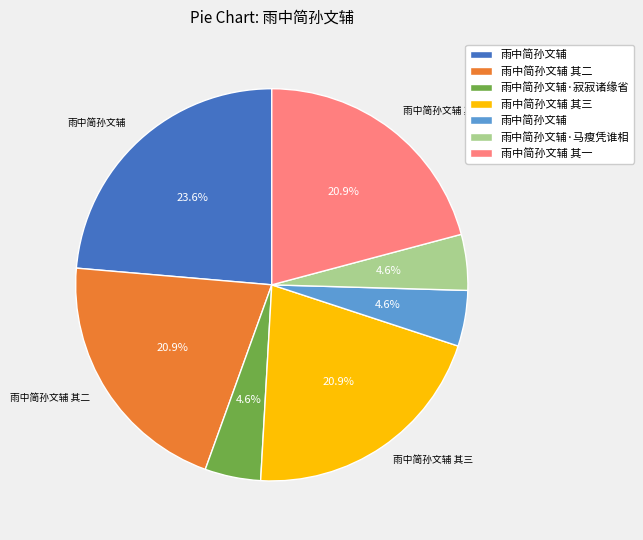

Is there a majority slice in this chart?

No